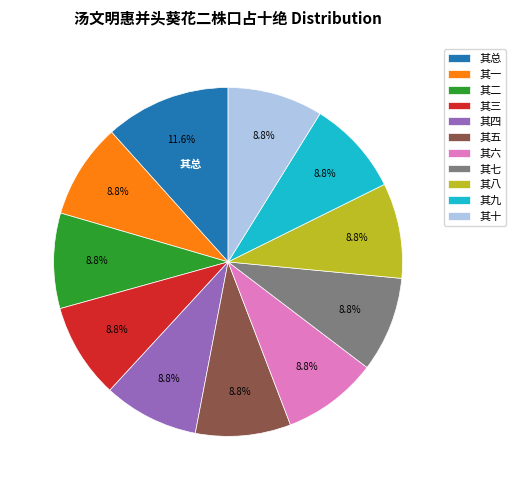

Is 其总 the majority of the pie?

No